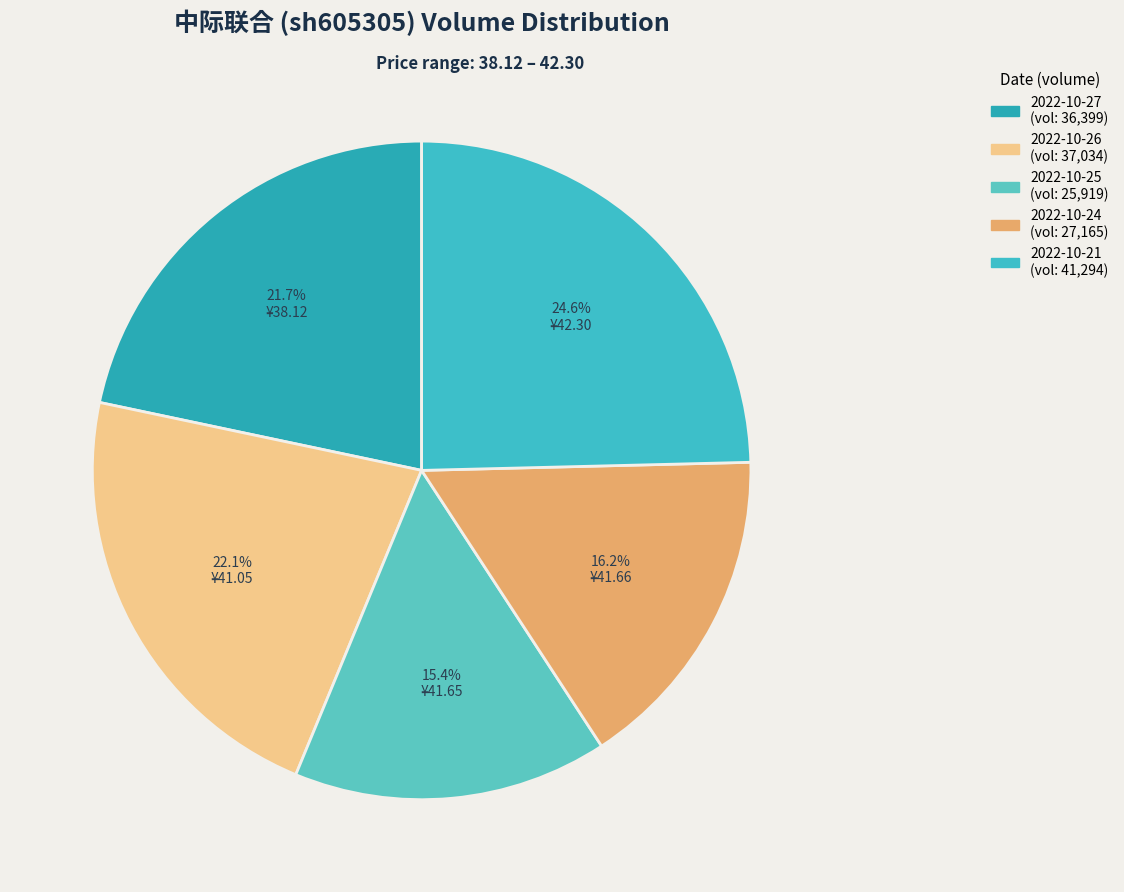

What is the largest slice in the pie chart?

2022-10-21